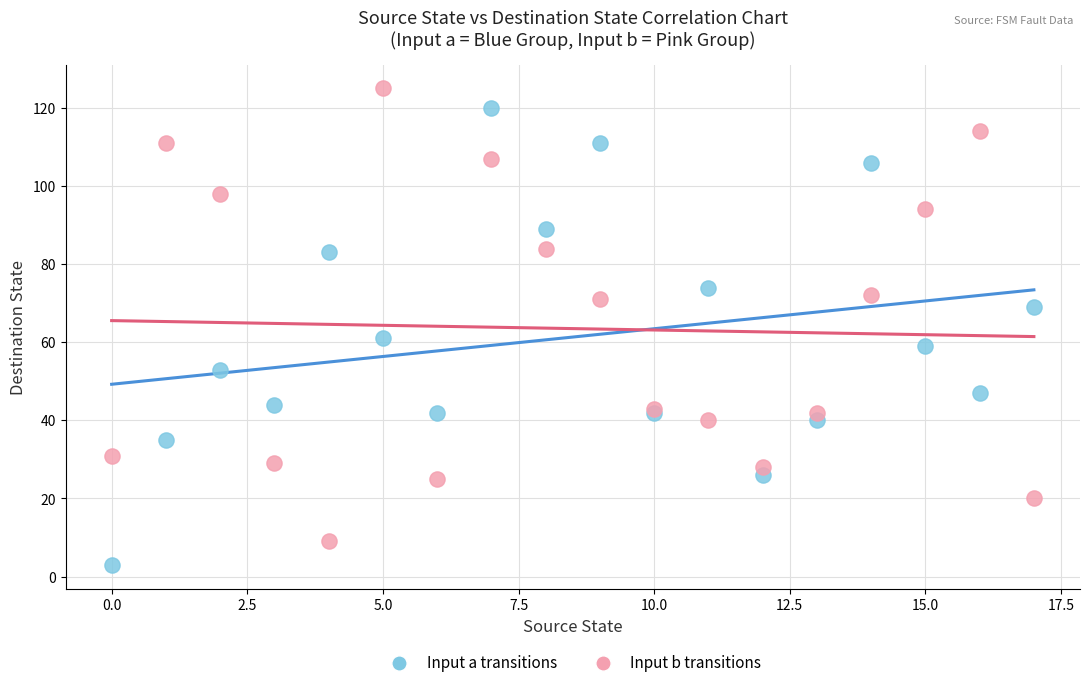

Across all series, what Y value is closest to 64?

61